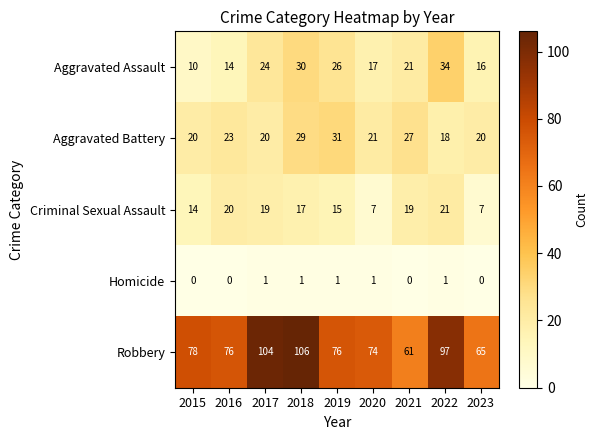

At how many categories does at least one series exceed 5?

9